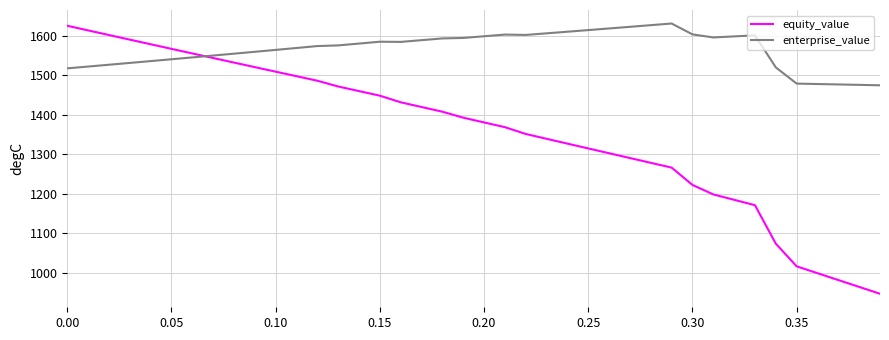

Which series has the largest range (max minus min)?

equity_value